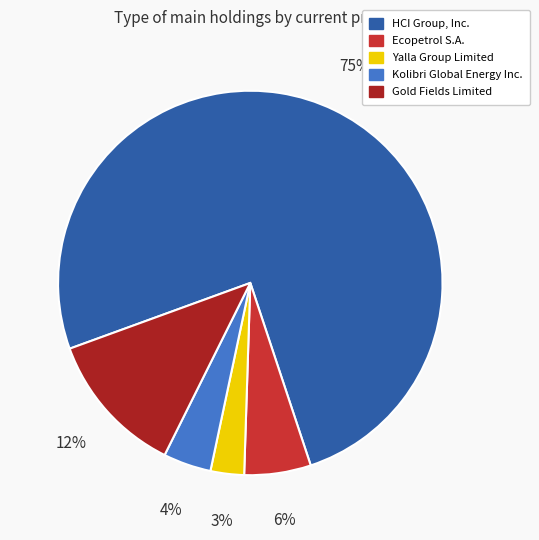

Does any single category account for the majority?

Yes